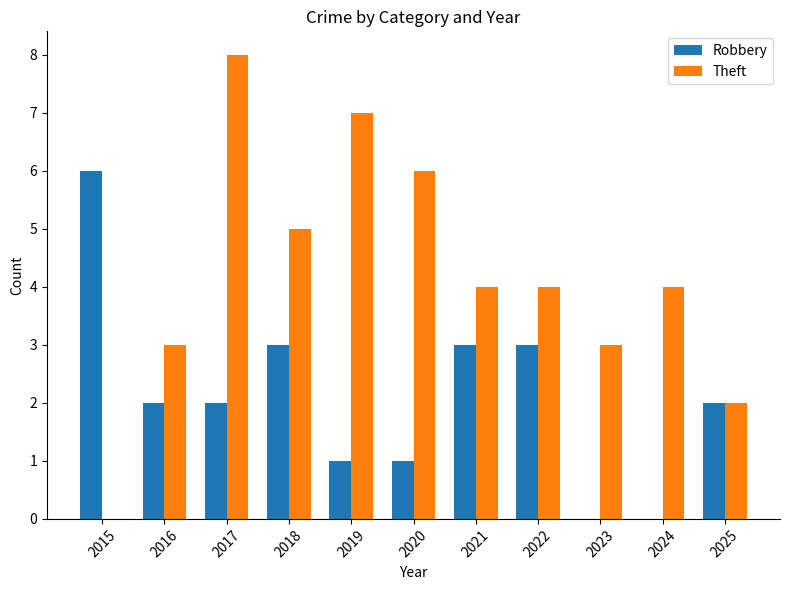

Is it true that Theft equals 8 at 2018?

False